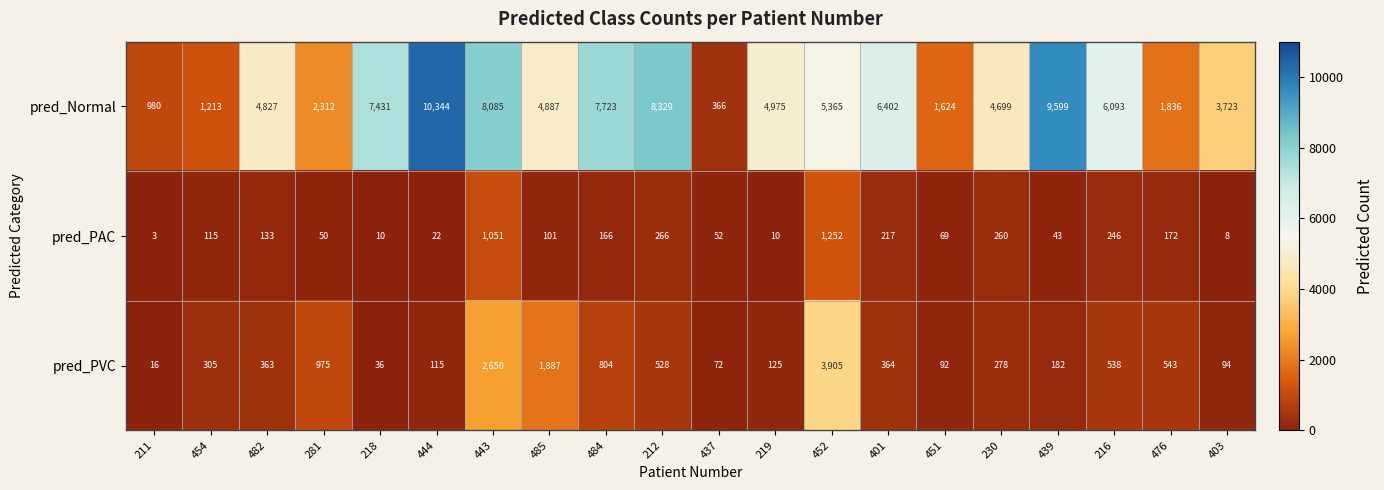

Where does the pred_Normal series first go above 4975?

218